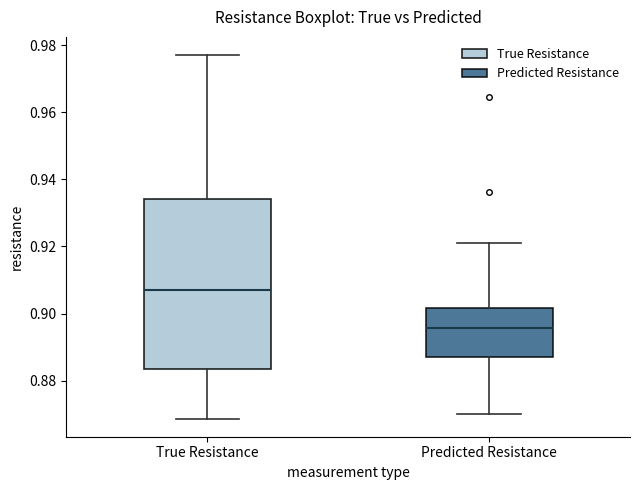

Which box is the tallest, from its lower edge to its upper edge?

True Resistance